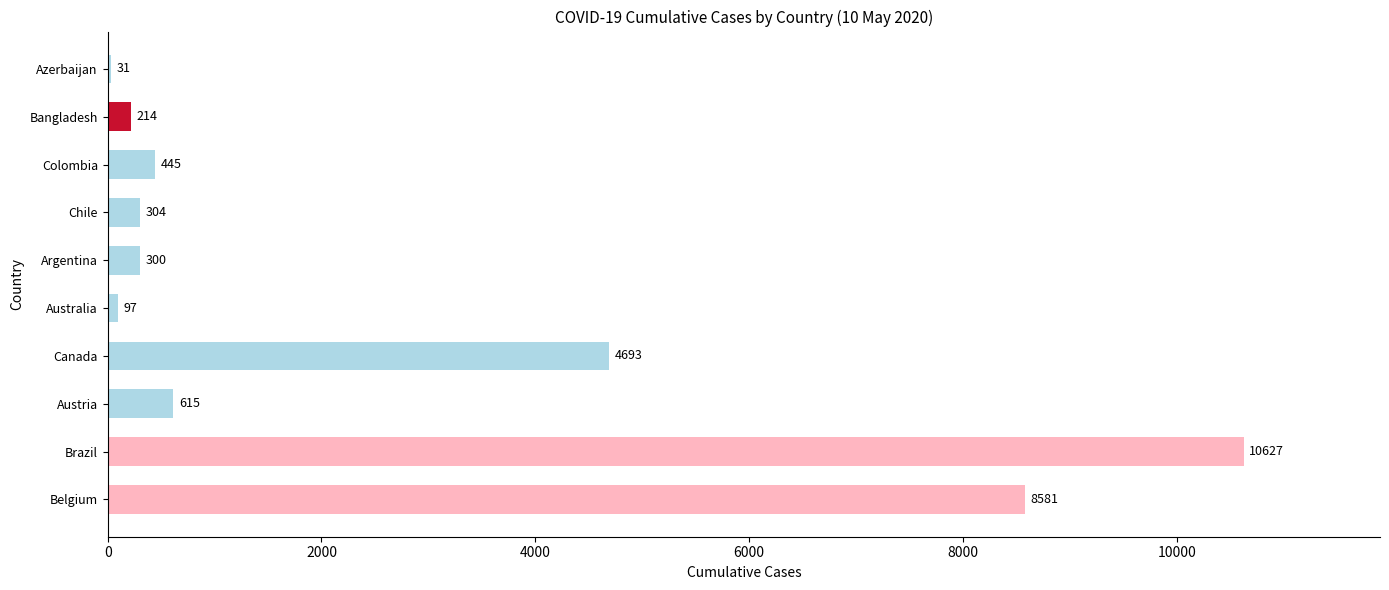

Approximately how many times larger is the value at Canada compared to Azerbaijan?

151.4